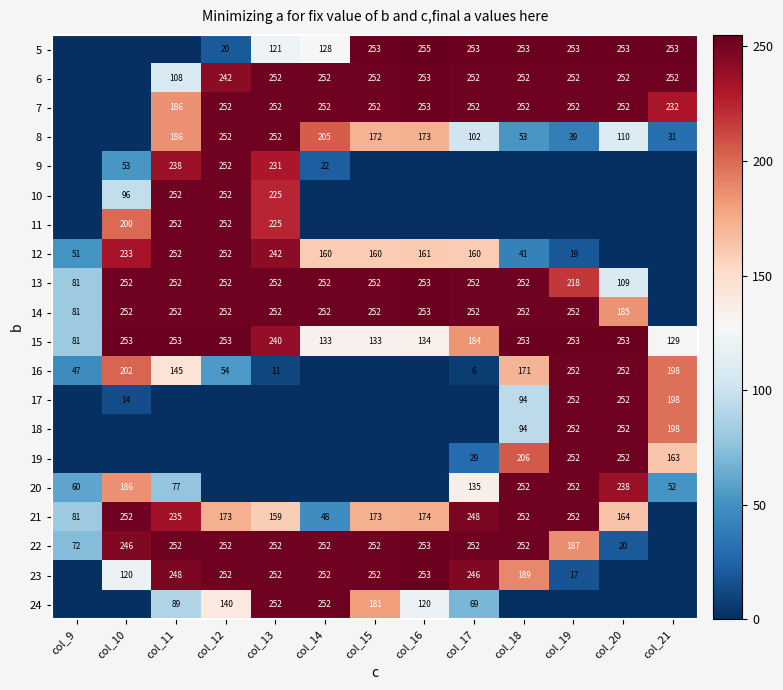

Where is 15 nearest to the value 167?

col_17